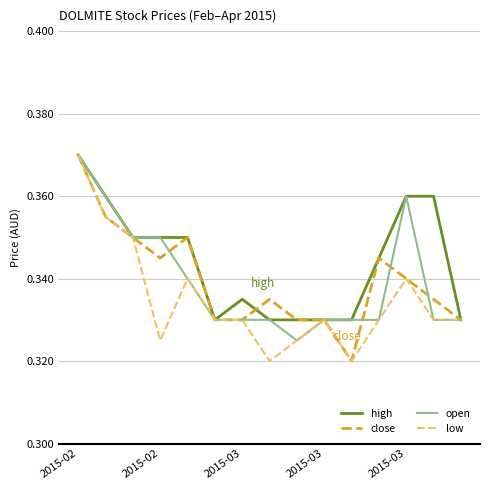

Which series has the largest total across all categories?

high